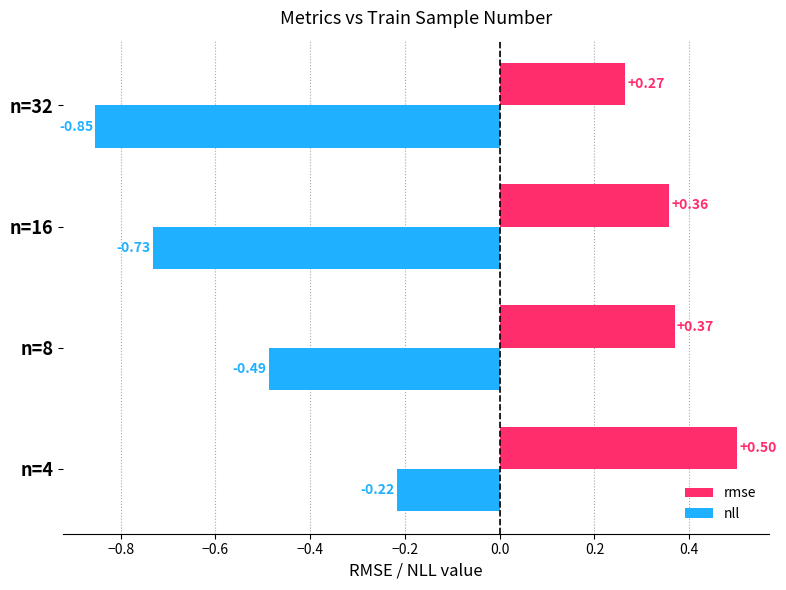

What is the sum of all rmse values?

1.5